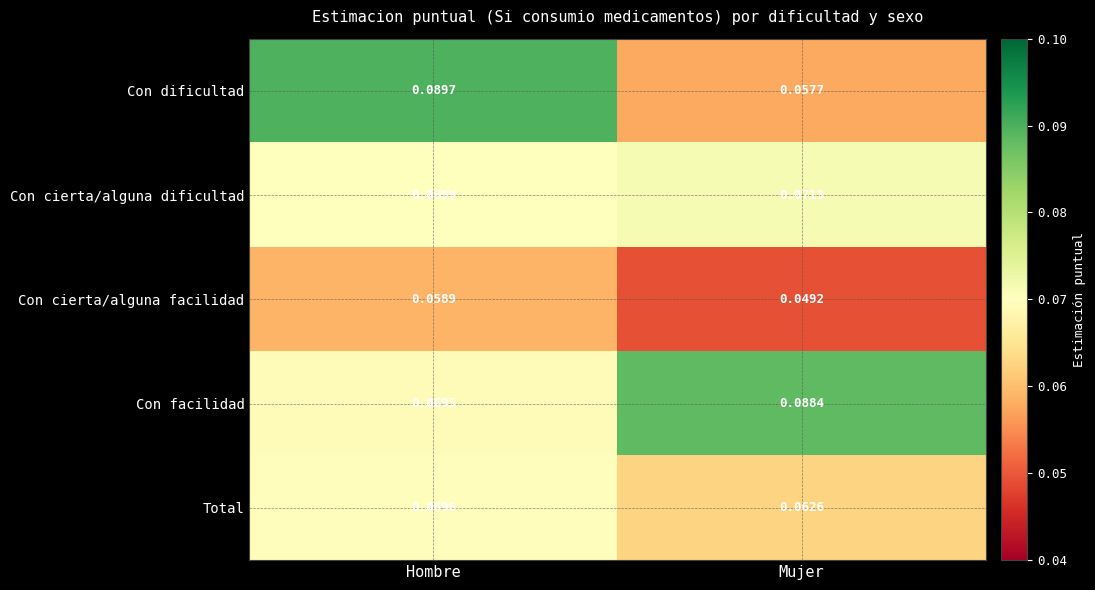

Where is Con dificultad nearest to the value 0?

Mujer